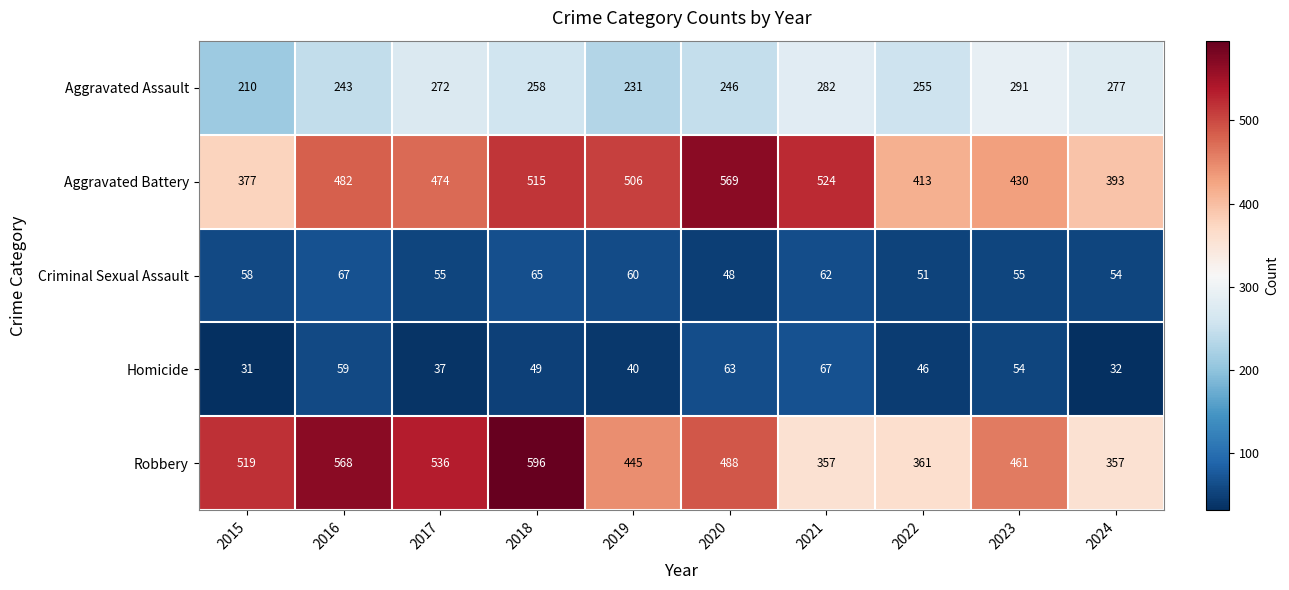

Count the number of categories in the chart.

10